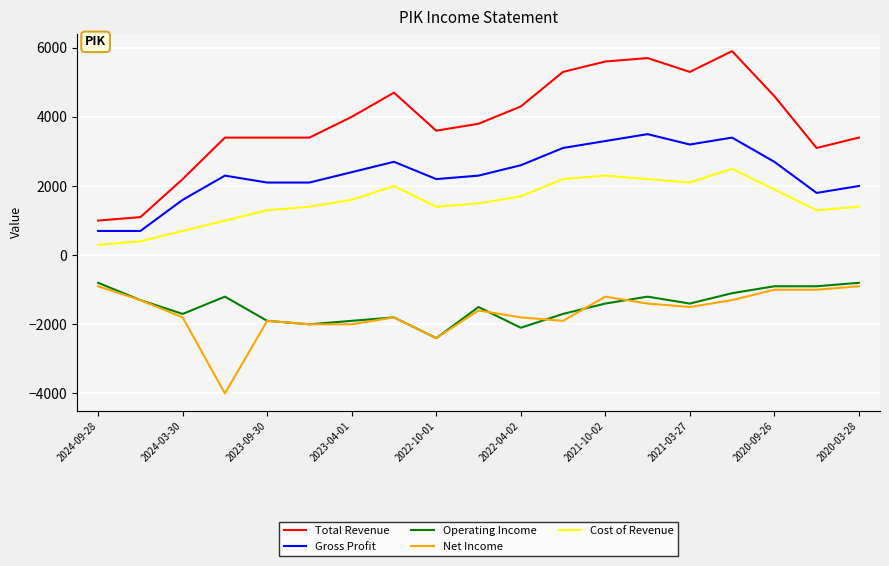

Which series has the largest total across all categories?

Total Revenue